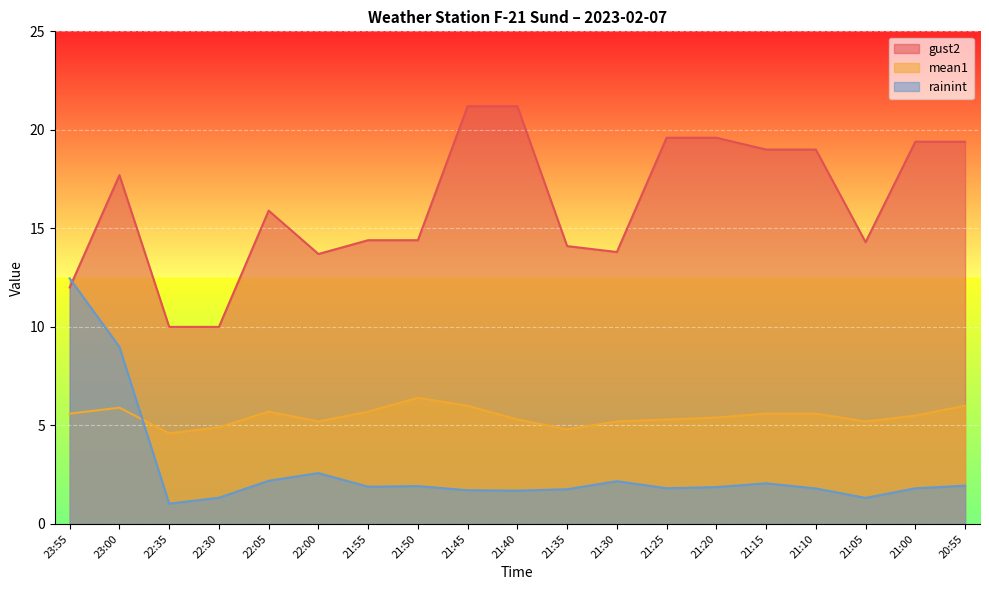

What is the approximate value of rainint at 21:50?

1.9